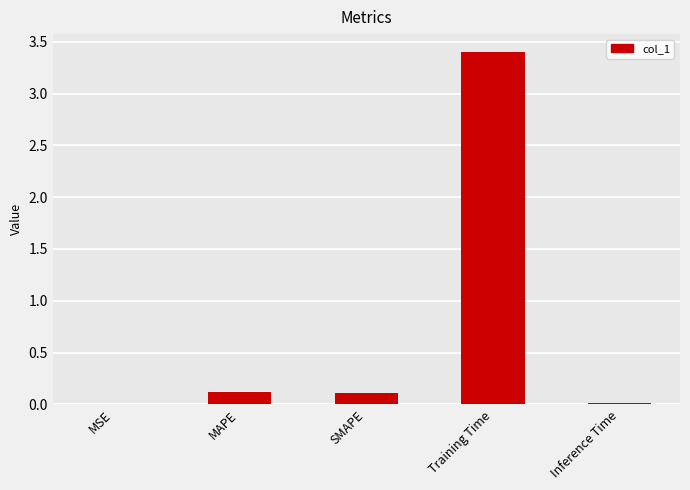

What is the sum of all values?

3.6